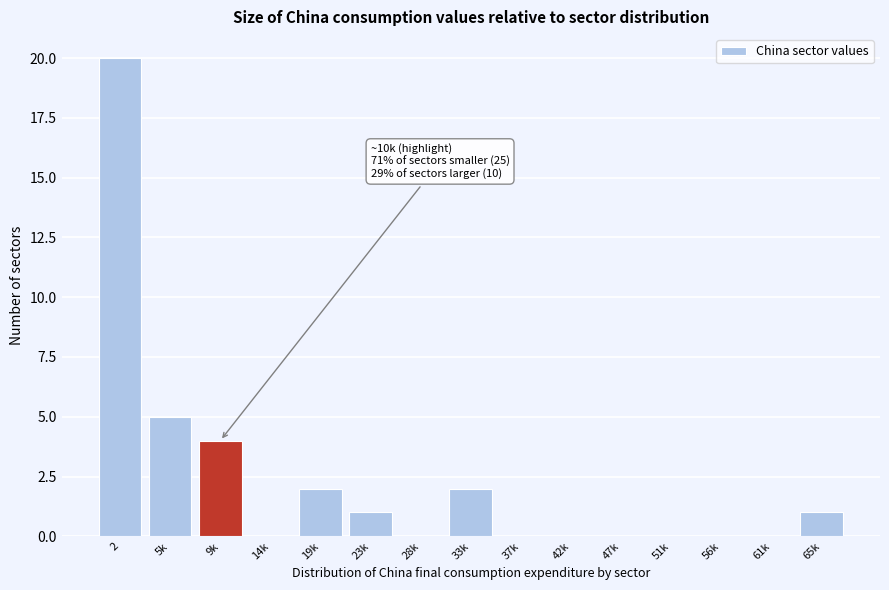

Reading right to left, what are all the values shown in this chart?

65k=1	61k=0	56k=0	51k=0	47k=0	42k=0	37k=0	33k=2	28k=0	23k=1	19k=2	14k=0	9k=4	5k=5	2=20